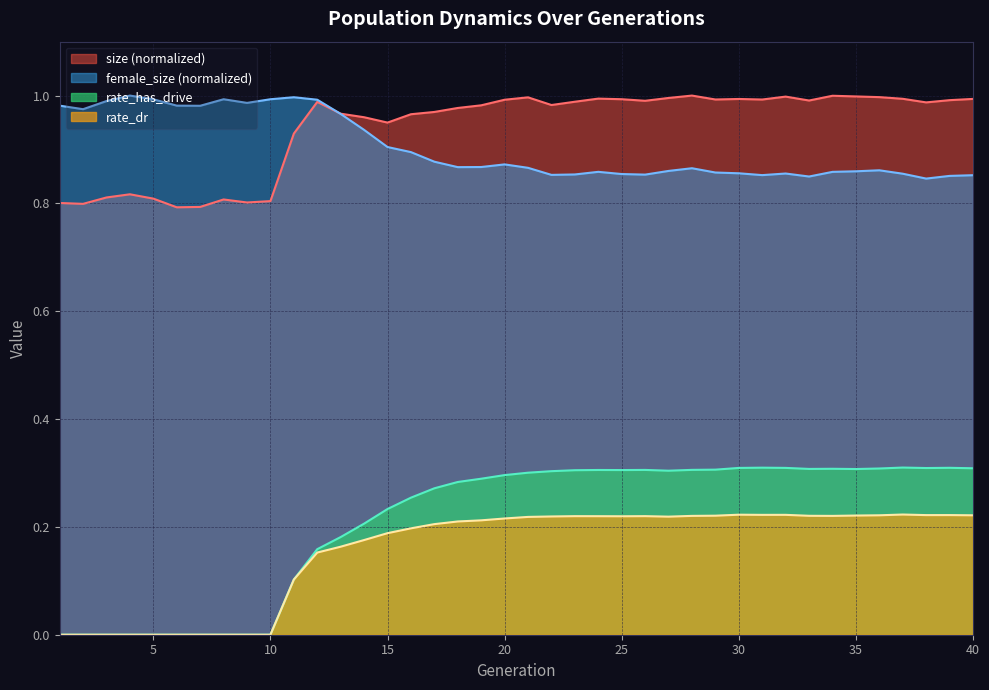

What is the spread (max minus min) of values at 9?

1.0